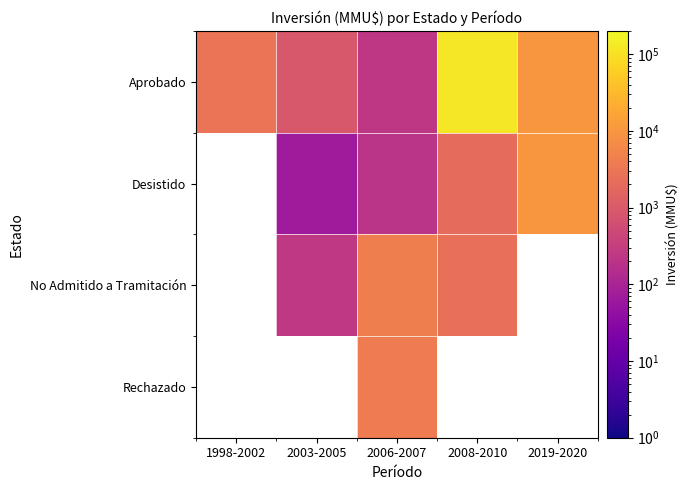

Between 2019-2020 and 1998-2002, which is larger?

2019-2020